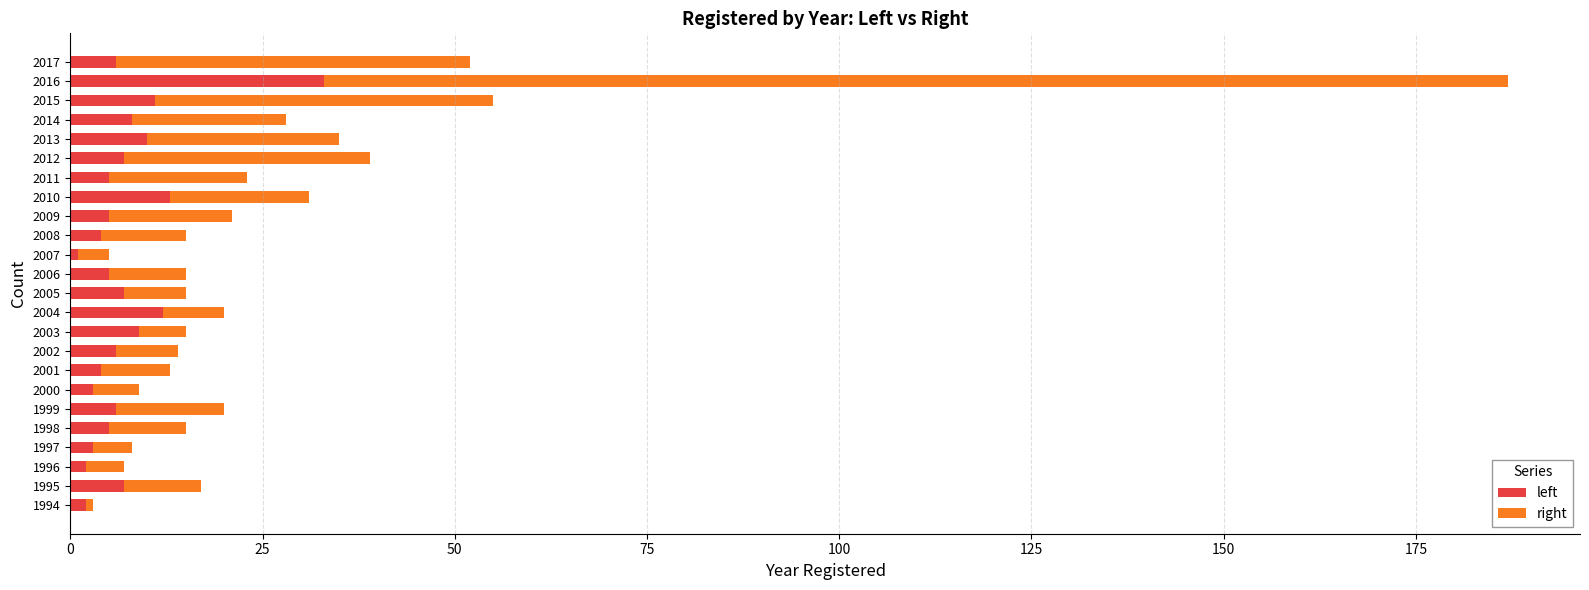

What is the average value of the left series?

7